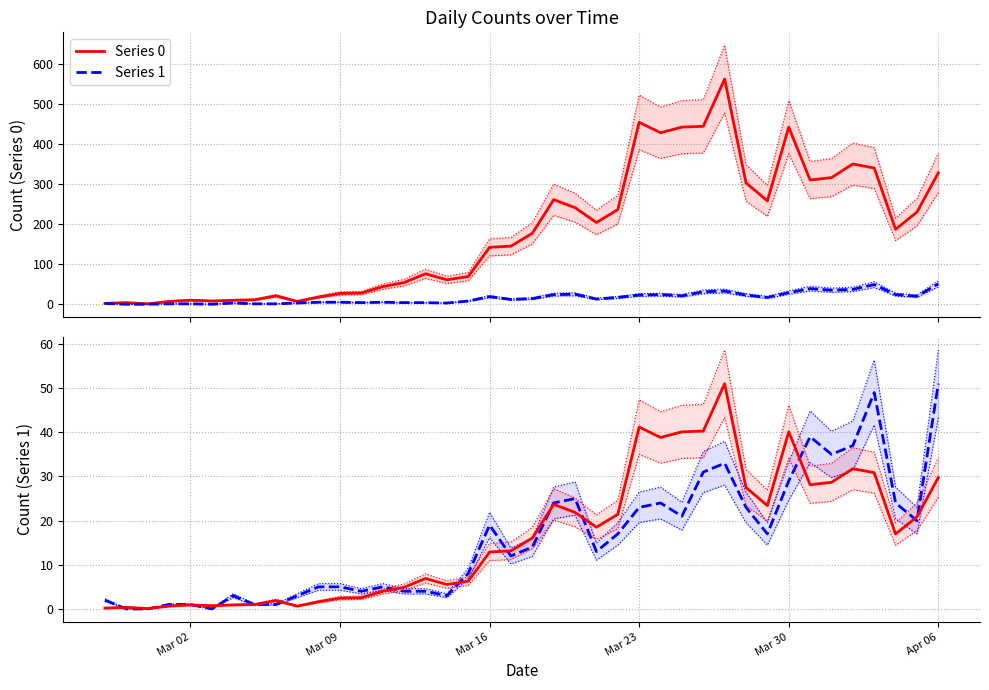

Where do Series 1 and Series 0 (scaled) first cross each other?

Mar 02 and Mar 09